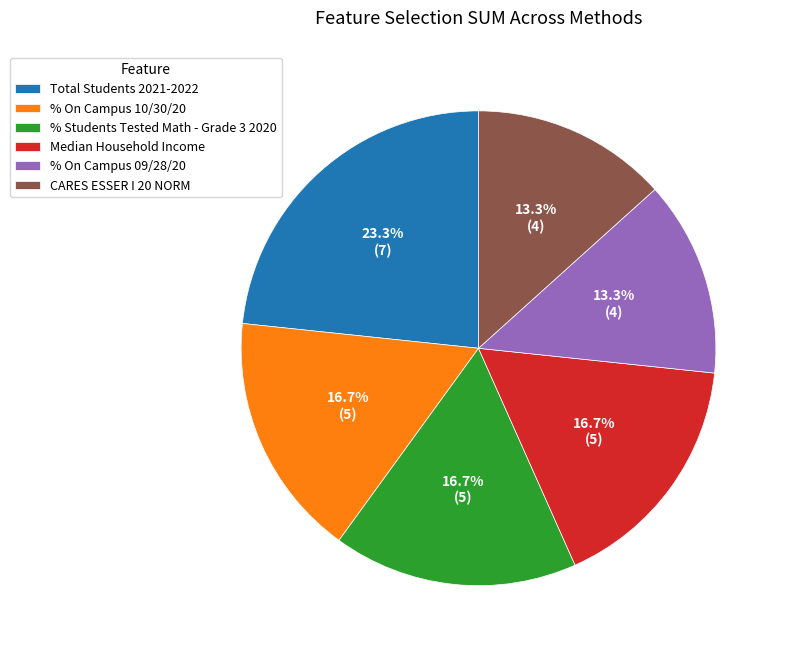

What portion of the pie excludes Total Students 2021-2022?

76.7%